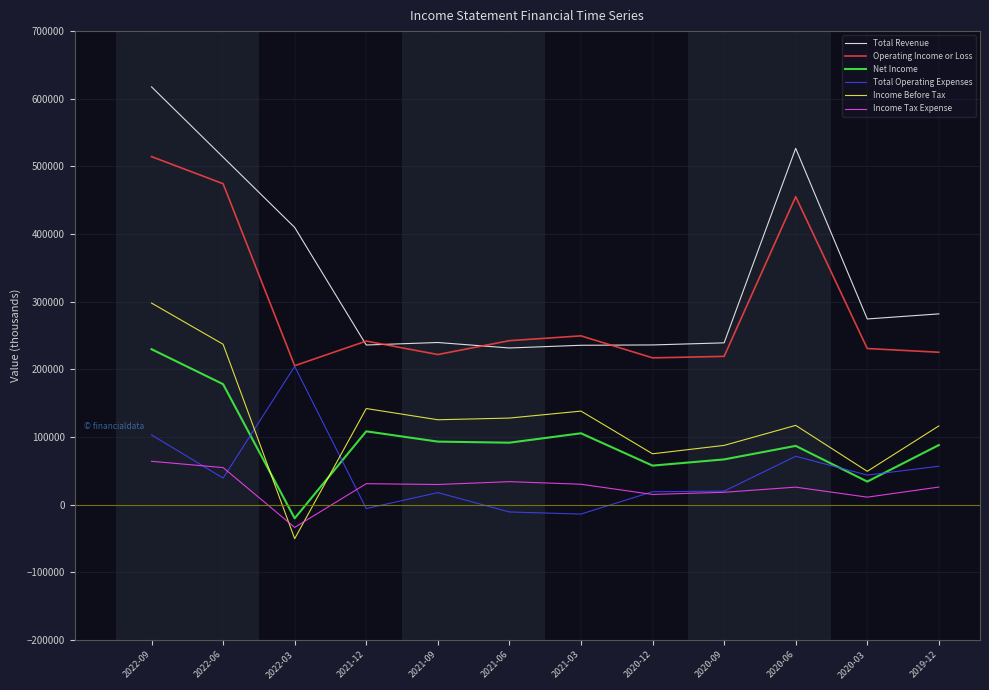

At which category is the sum across all series the highest?

2022-09